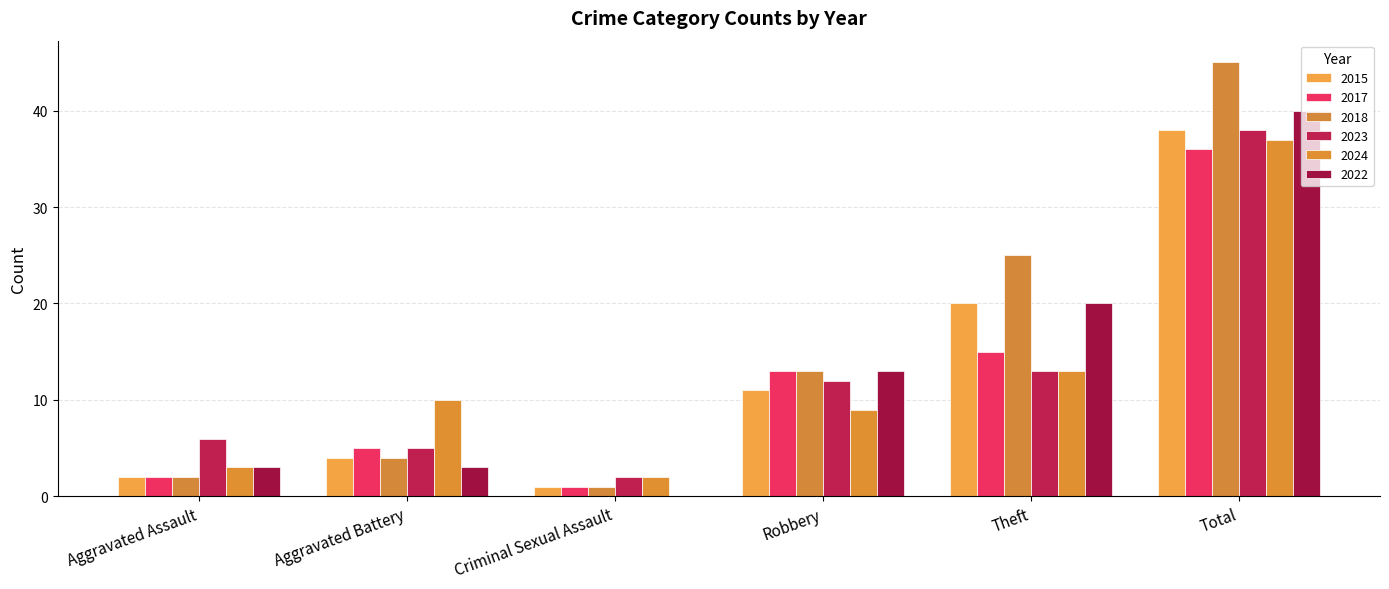

Between Aggravated Battery and Criminal Sexual Assault, which series saw the biggest shift?

2024